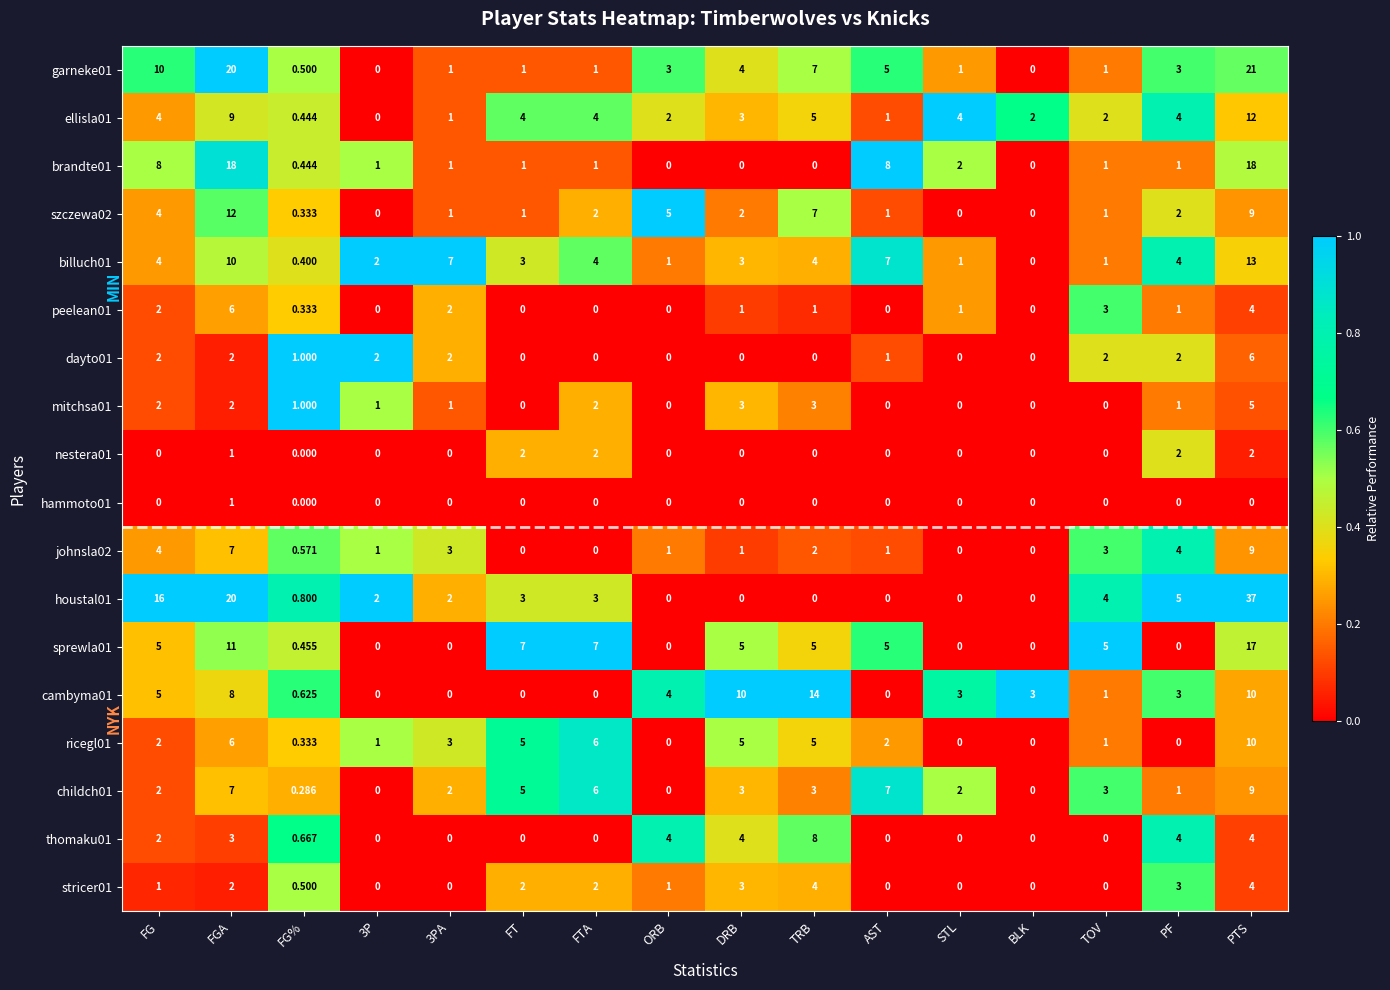

Which series has the largest total across all categories?

houstal01